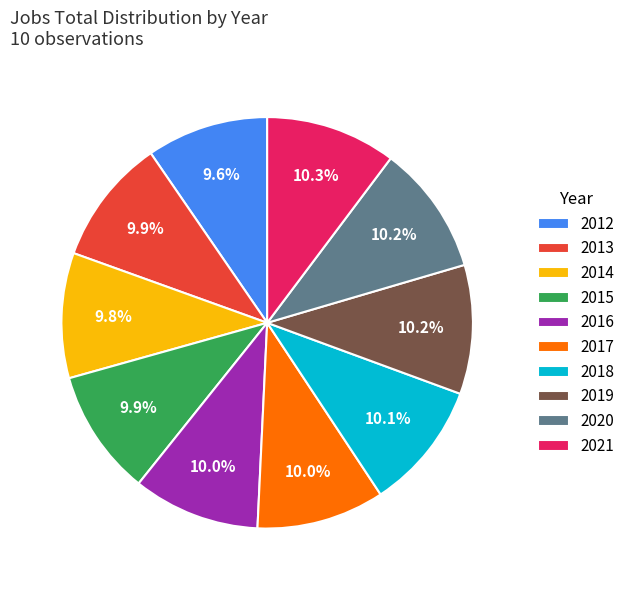

Is there a majority slice in this chart?

No